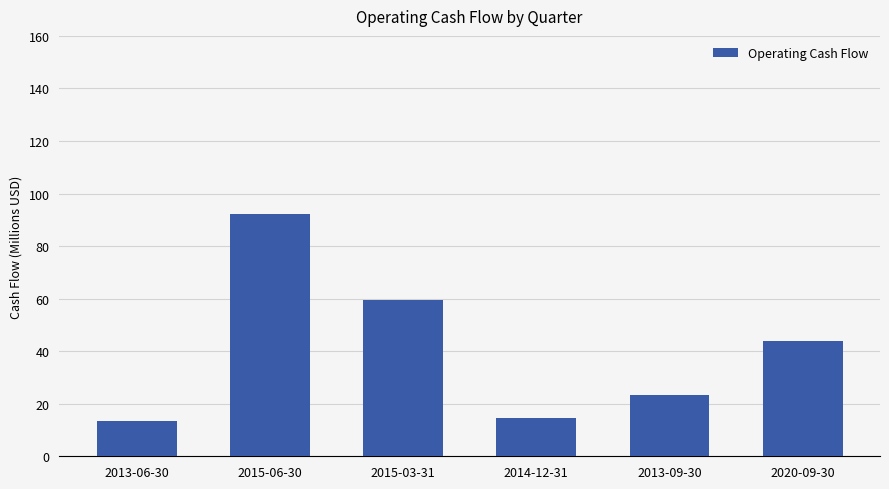

Are the bars grouped side by side (vs. stacked)?

No